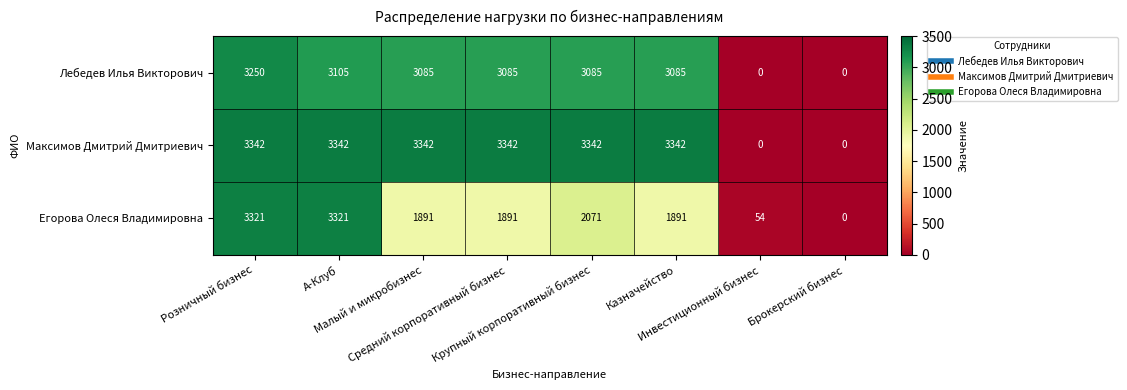

What is the difference between the maximum and minimum values in the Максимов Дмитрий Дмитриевич series?

3342